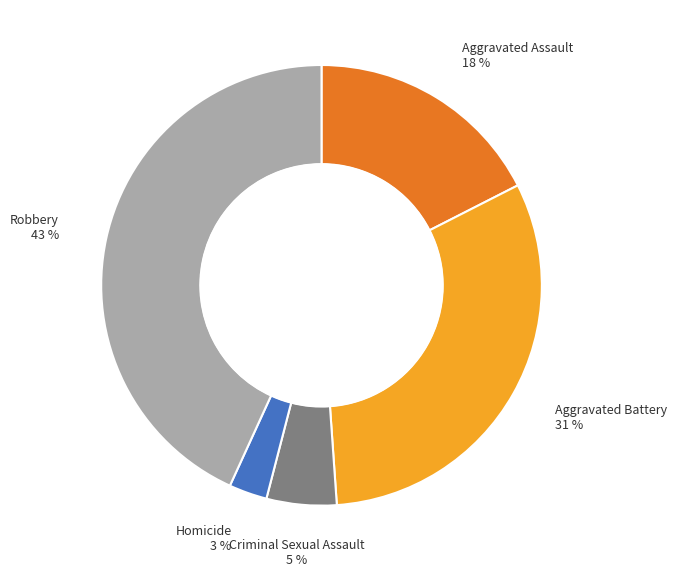

Between Aggravated Assault and Aggravated Battery, which is larger?

Aggravated Battery